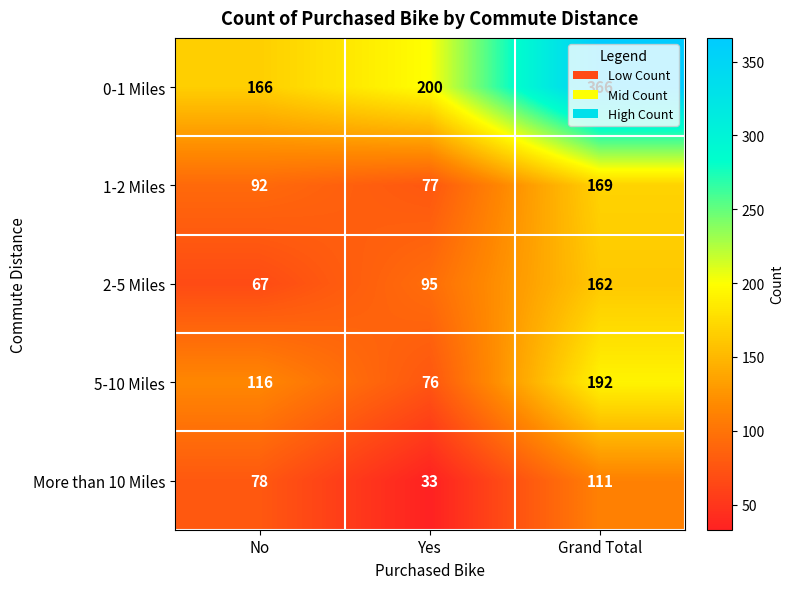

The 5-10 Miles series shows 19 at Yes. True or false?

False